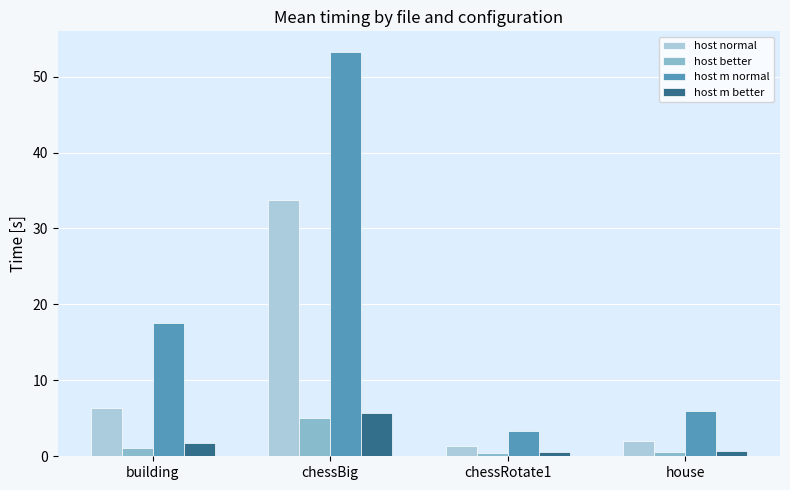

List the labels in order of host normal value, smallest first.

chessRotate1, house, building, chessBig